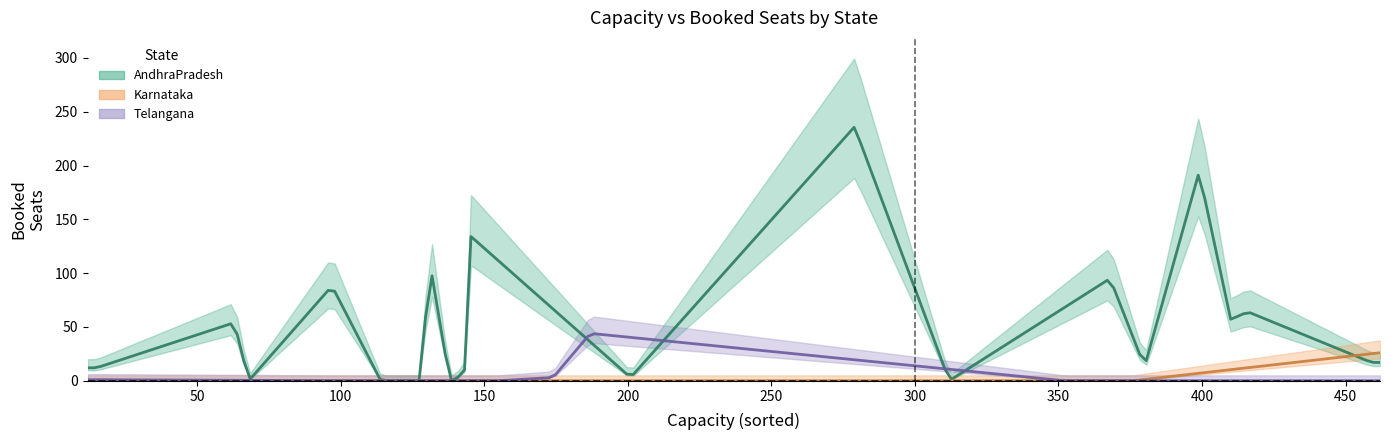

What is the difference between the second highest and minimum values in the Capacity series?

447